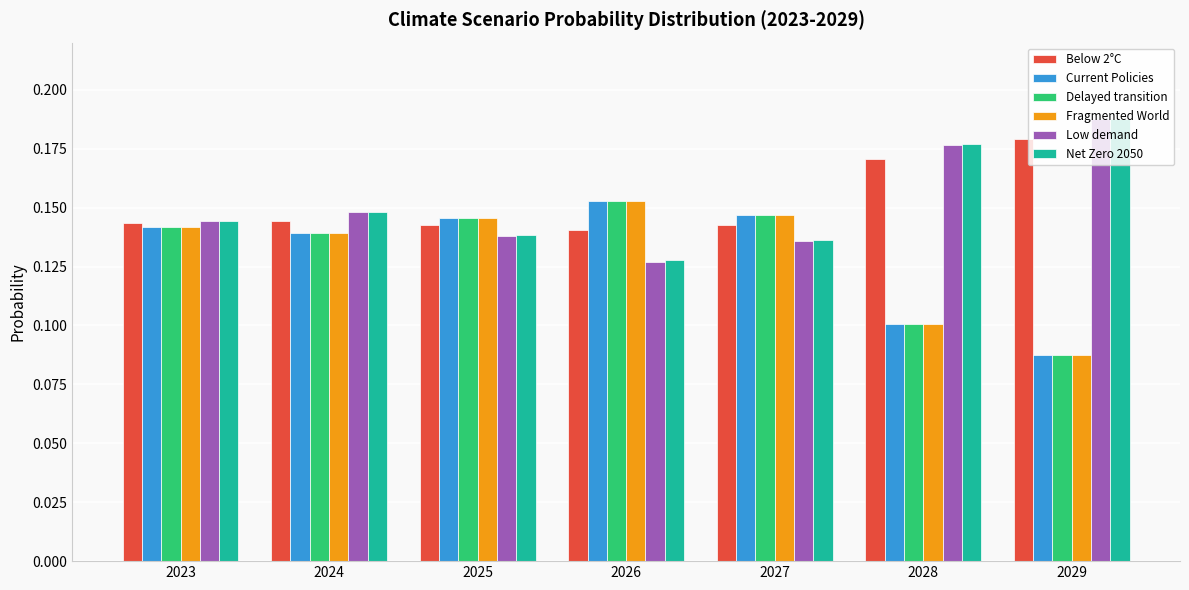

How many bars are there in each group?

6